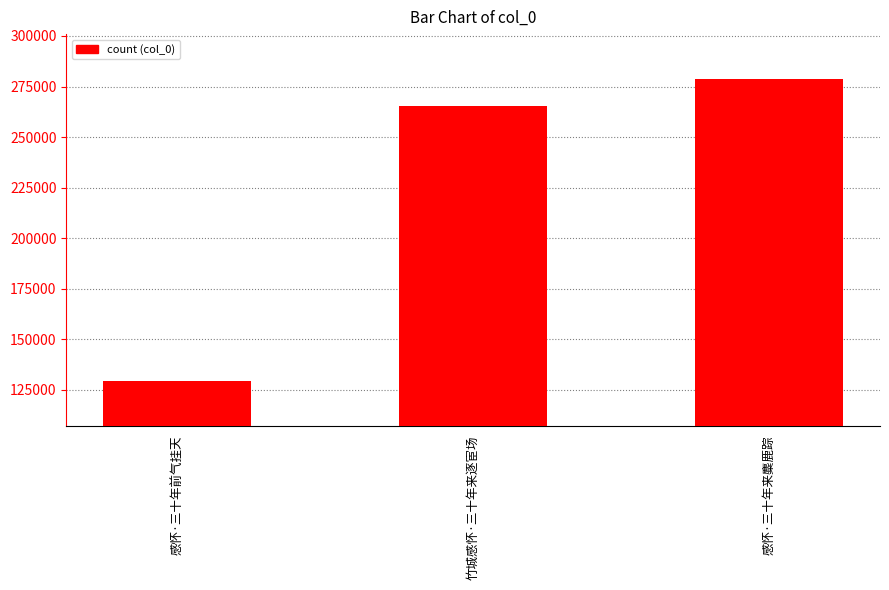

Reading left to right, what are all the values shown in this chart?

感怀·三十年前气挂天=129638	竹城感怀·三十年来逐宦场=265504	感怀·三十年来麋鹿踪=278582